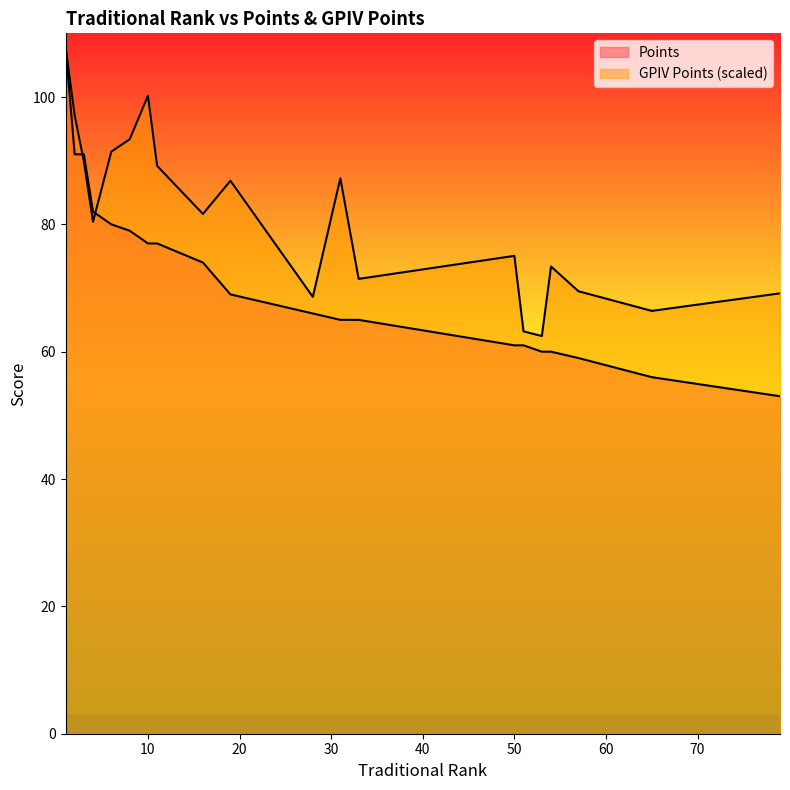

Is the value of Points at 11 greater than the value of GPIV Points at 33?

Yes